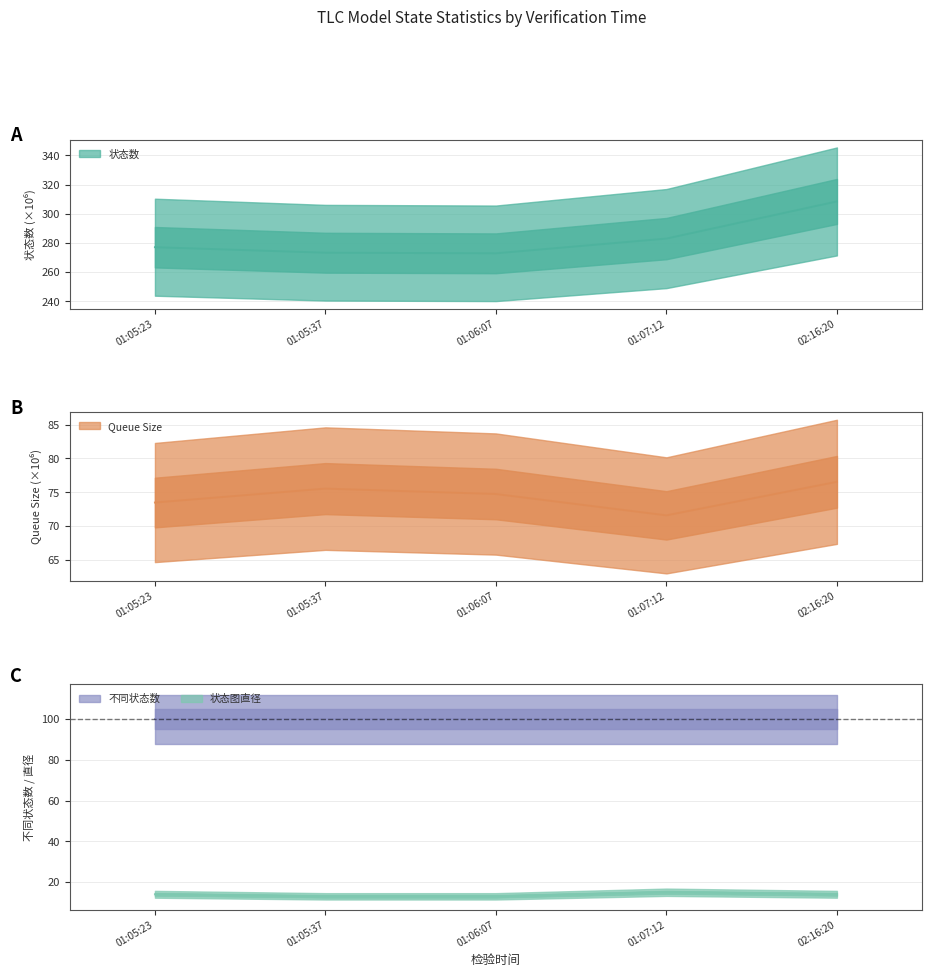

The 不同状态数 series shows 58.5 at 02:16:20. True or false?

False